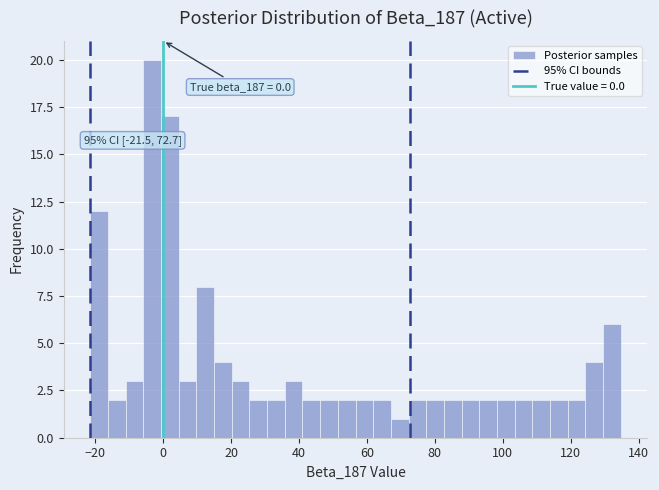

Around what value on the x-axis is the tallest bar? Give the approximate position of its centre, as read against the axis.

-4